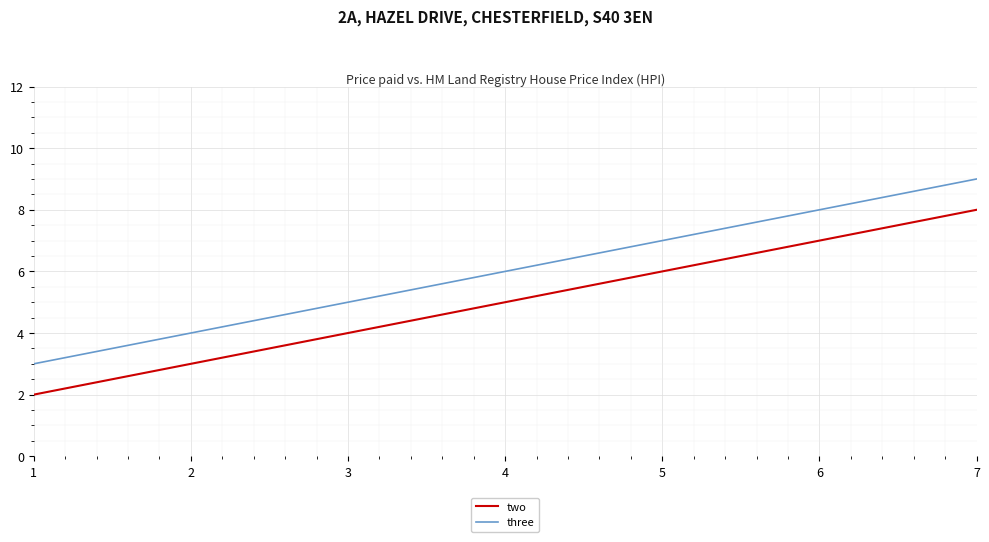

List the series in order of their peak value, highest first.

three, two